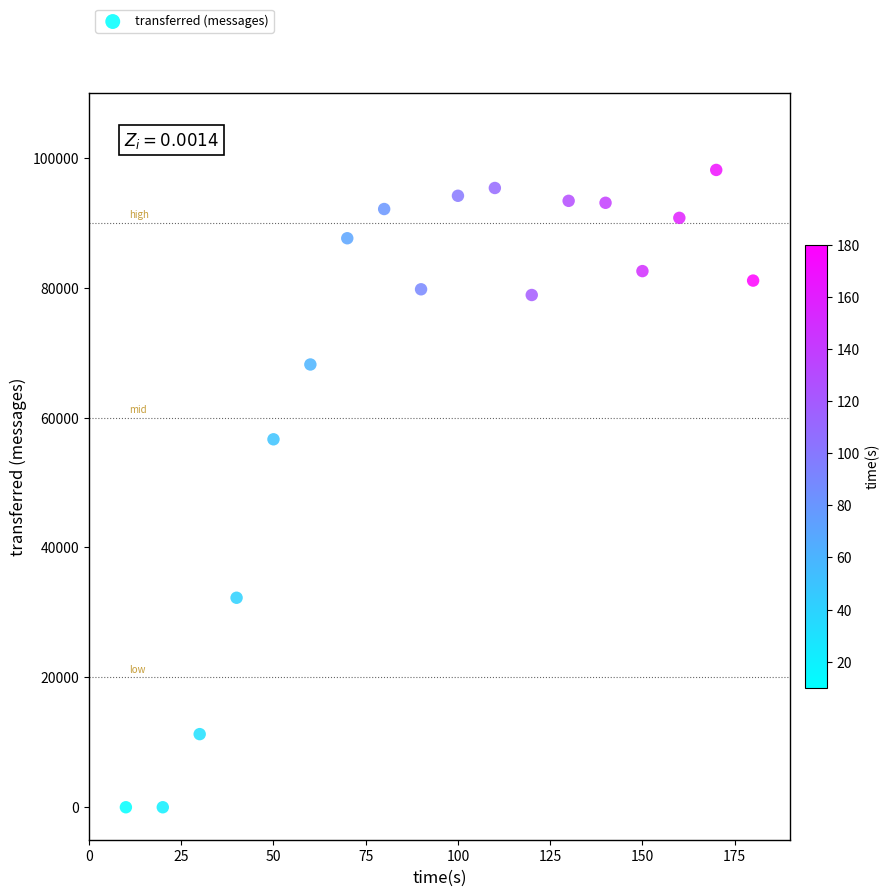

What is the range of Y values (max minus min)?

98140